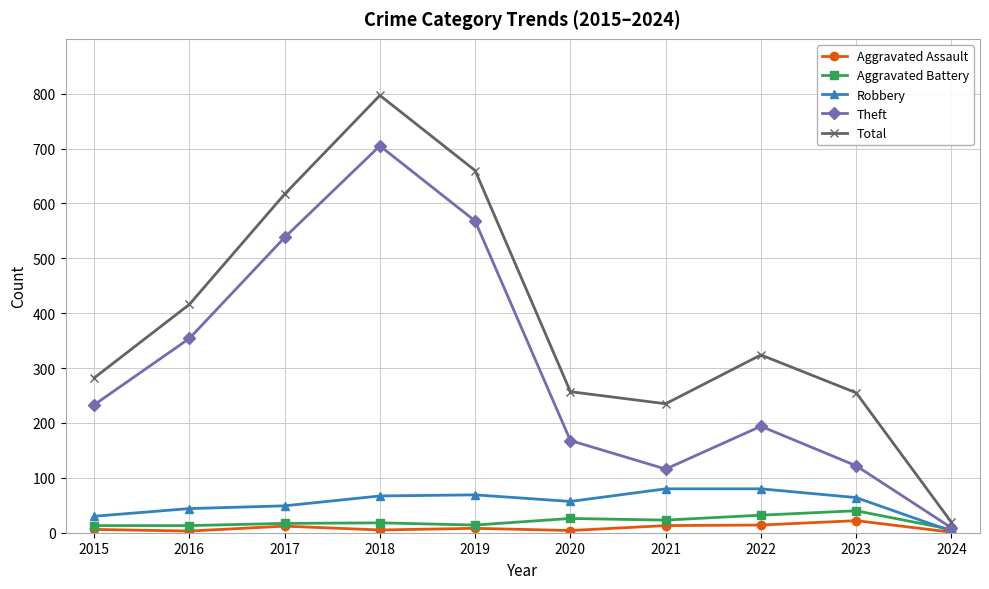

Is the value of Aggravated Battery at 2023 greater than the value of Robbery at 2022?

No